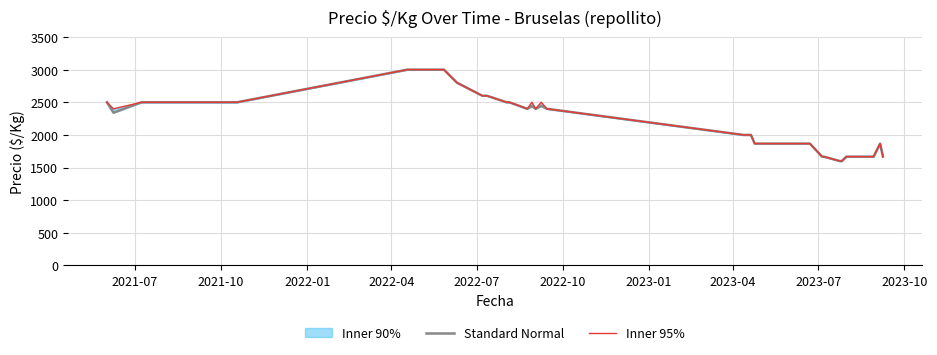

At how many categories does at least one series exceed 2175?

22